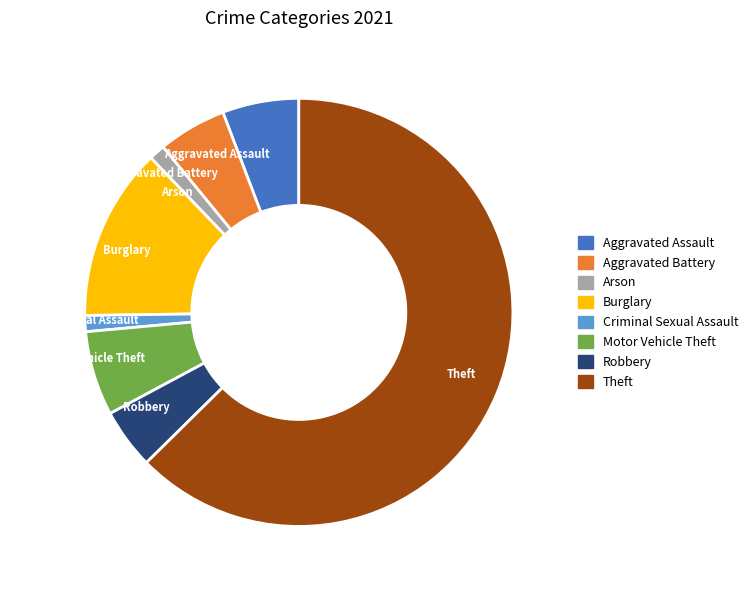

Is it true that Motor Vehicle Theft is 6% of the pie?

True